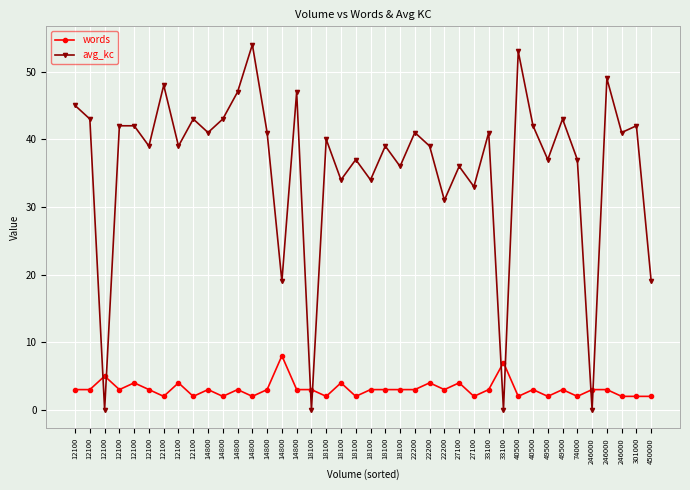

What is the average value of the avg_kc series?

36